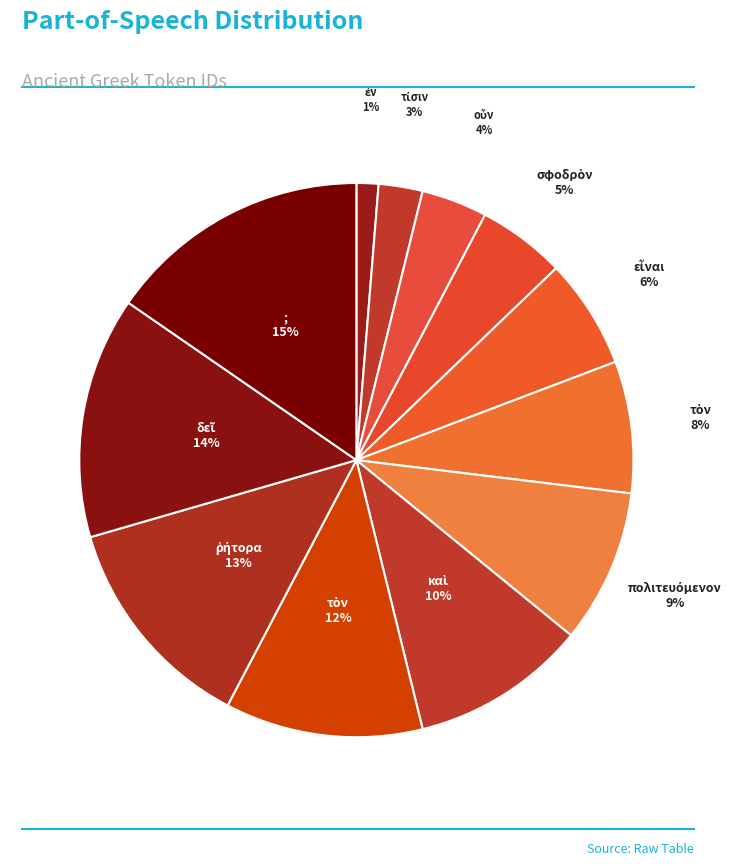

Is there any slice that represents more than half of the pie?

No